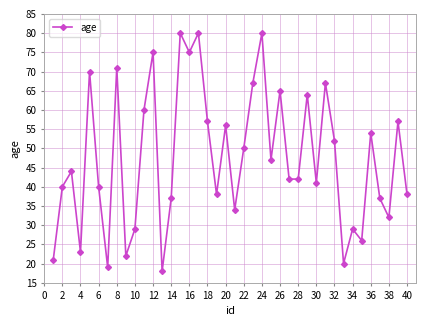

What is the average value?

47